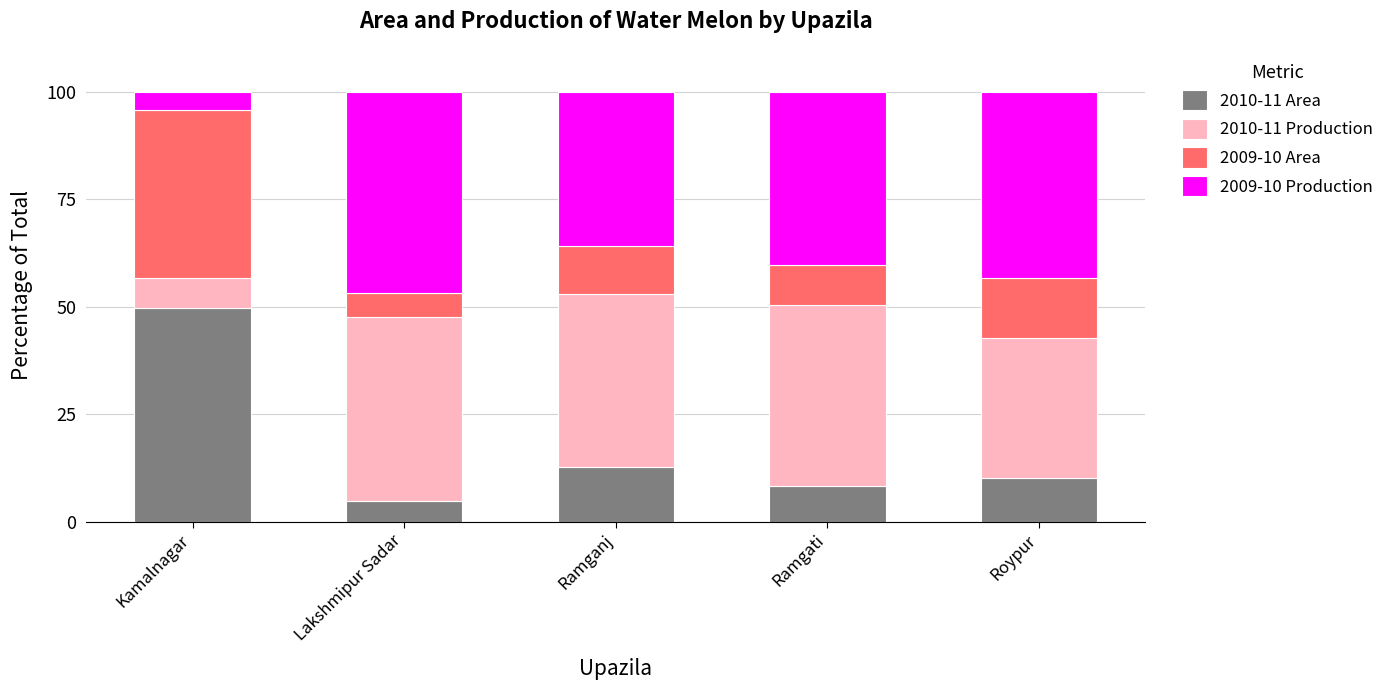

What is the minimum value for 2010-11 Area?

4.7